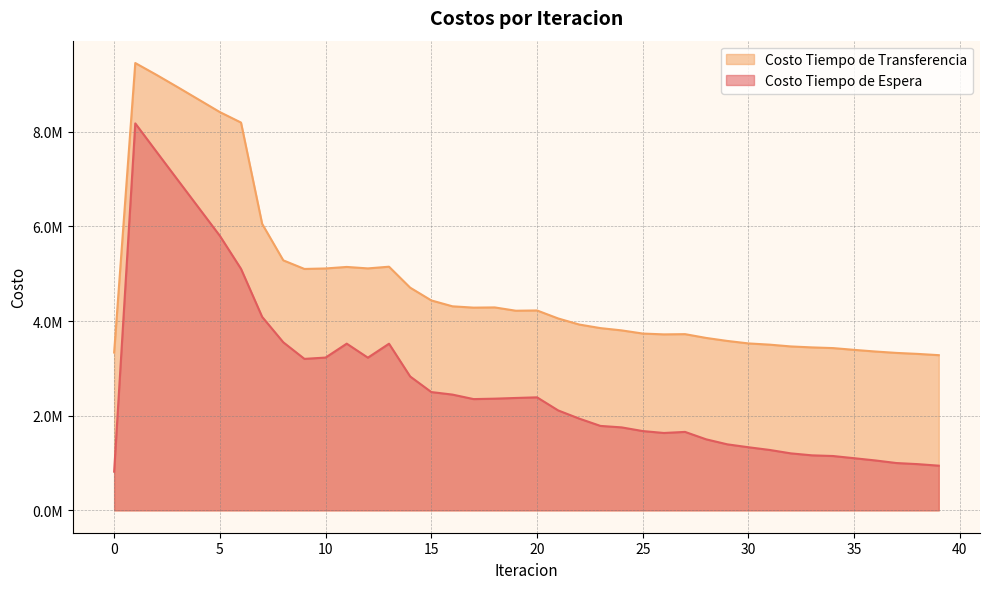

Is it true that Costo Tiempo de Espera equals 5799569.0 at 5?

True